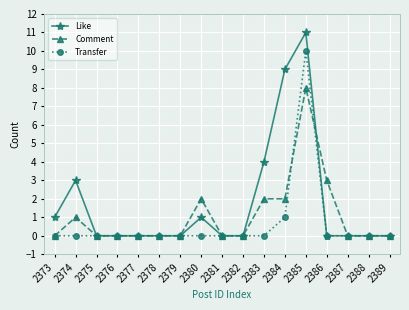

List the series in order of their overall mean, highest first.

Like, Comment, Transfer